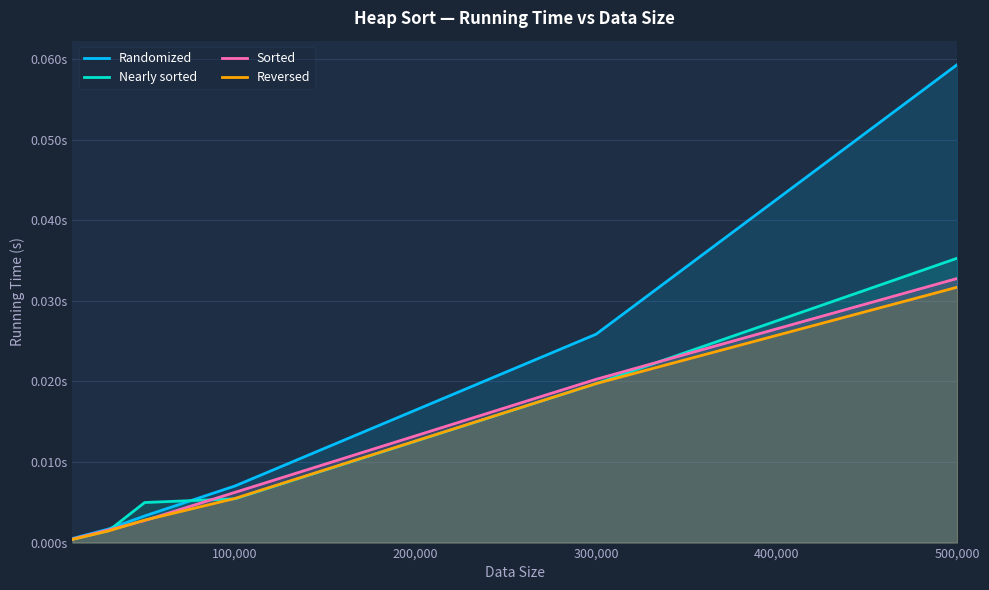

What position from the right is 300,000?

2